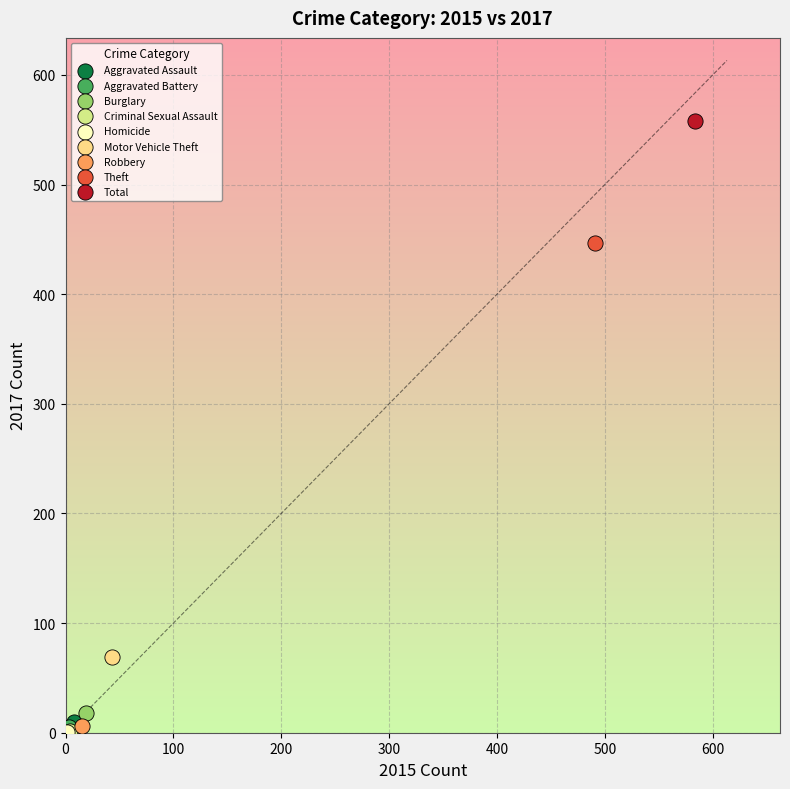

What are all the series names shown in the legend?

Aggravated Assault, Aggravated Battery, Burglary, Criminal Sexual Assault, Homicide, Motor Vehicle Theft, Robbery, Theft, Total